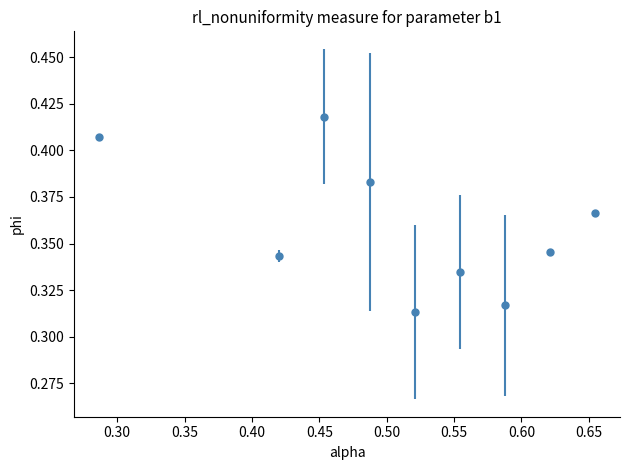

Count the values in the range 0 to 1.

9